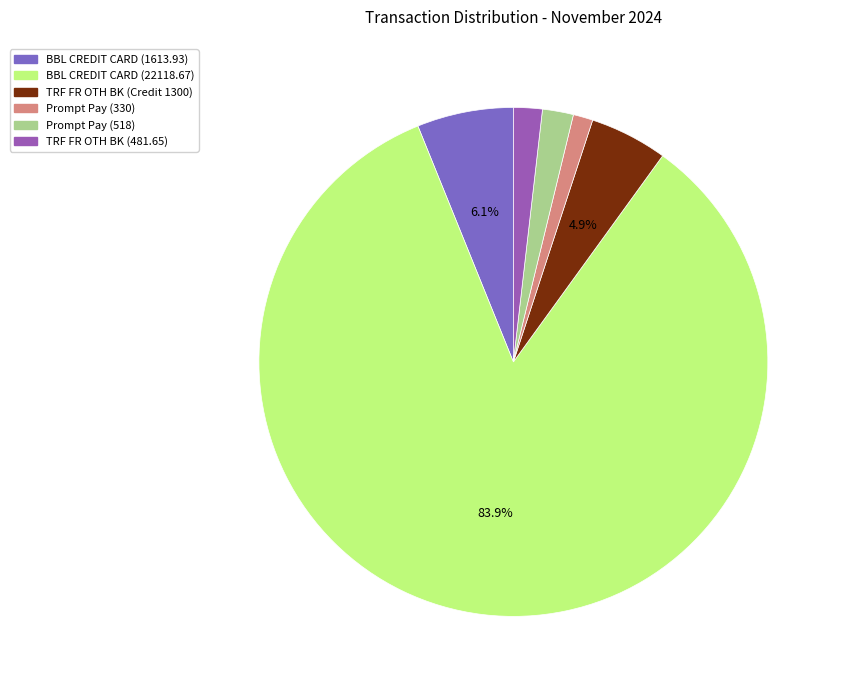

What is the majority slice?

BBL CREDIT CARD (22118.67)